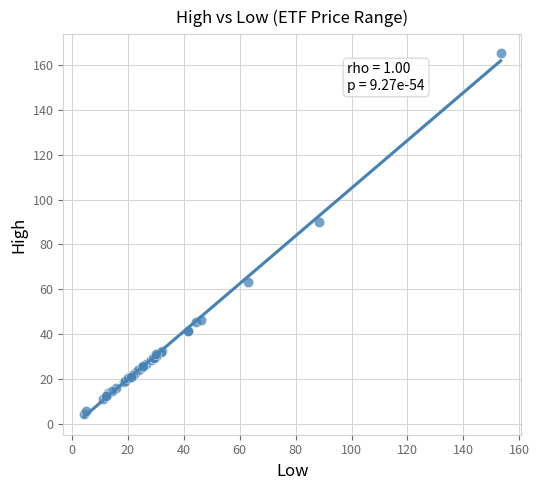

What Y value in the scatter plot is closest to 85?

90.0